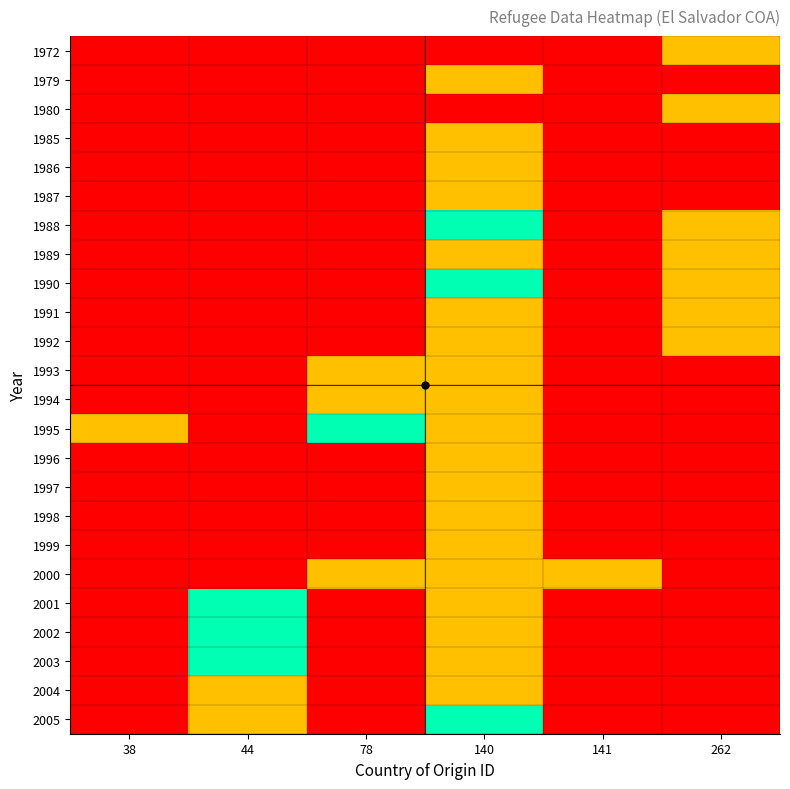

What is the total value across all series at 140?

25